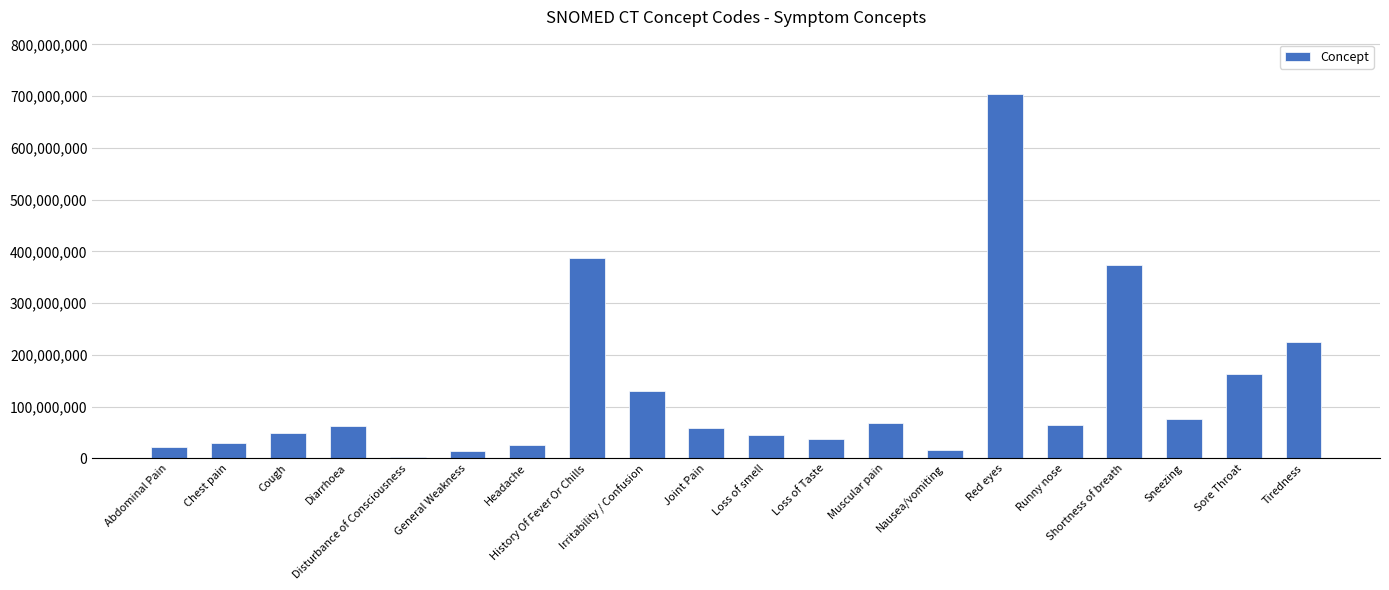

Which label corresponds to the largest value in the chart?

Red eyes